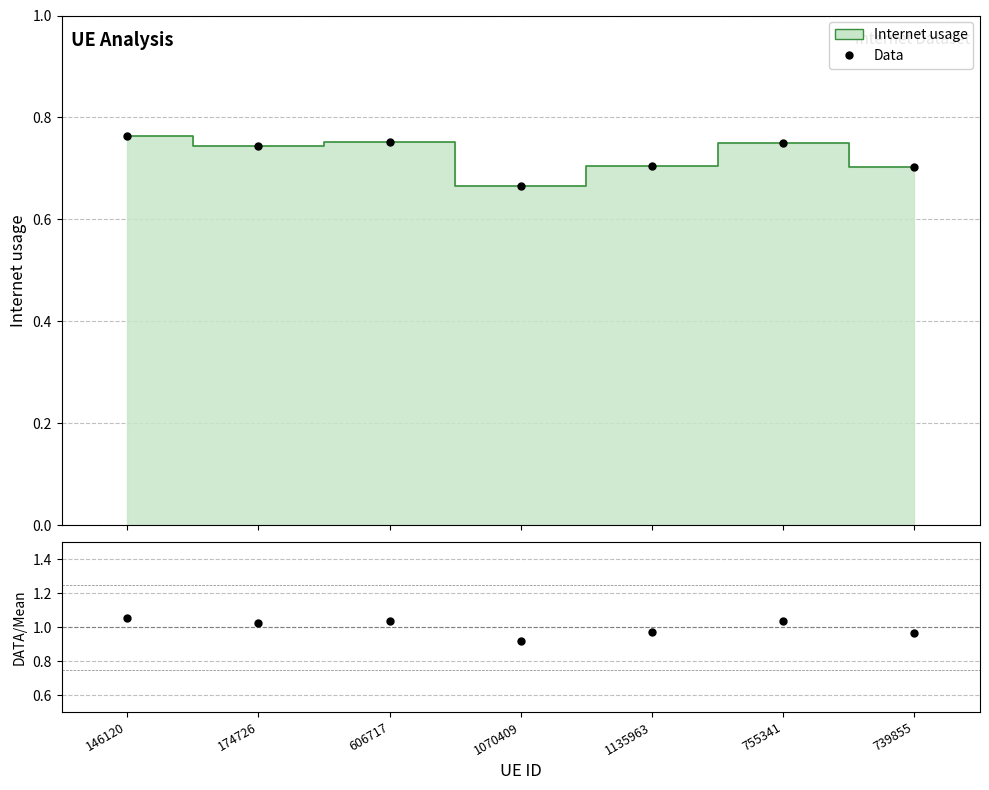

True or false: Ratio and Data cross at least once.

False